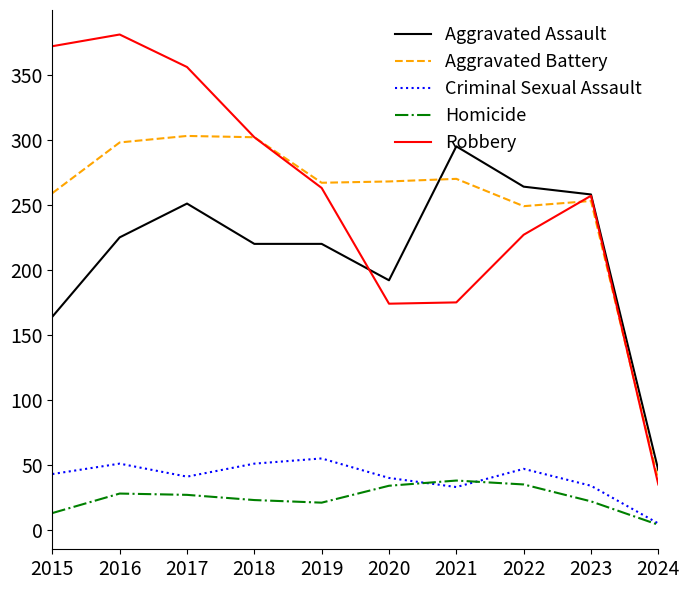

What is the highest value of the Homicide series?

38